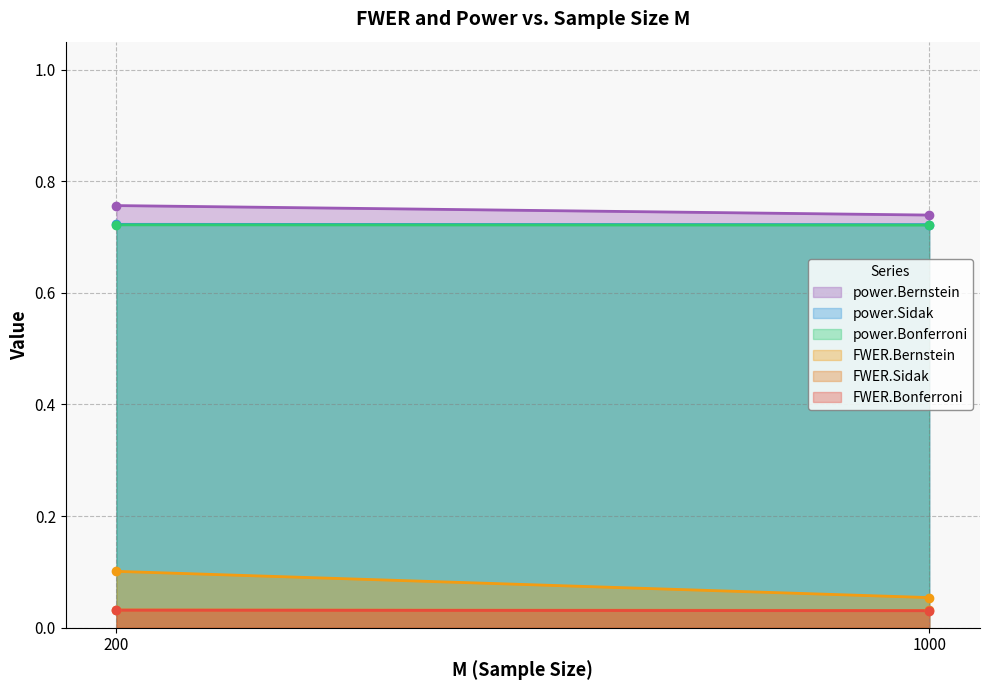

True or false: power.Bonferroni and FWER.Bernstein intersect in this chart.

False